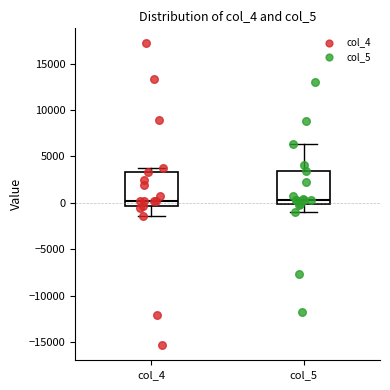

Reading left to right, transcribe this box plot: for each box, give where its median line is, the range the box spans, and where its two whiskers end, as read against the y-axis. The values are not printed on the chart, so give them approximately, as read against the axis.

col_4: median 0, box -500 to 3500, whiskers -1500 to 3500 (just above the box's upper edge)
col_5: median 500, box 0 to 3500, whiskers -1000 to 6500